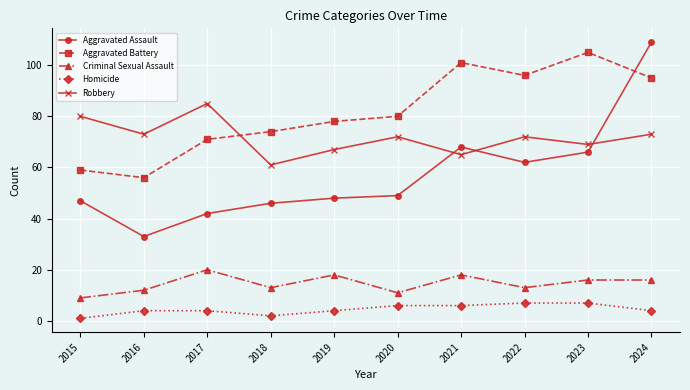

How many lines are shown in the chart?

5